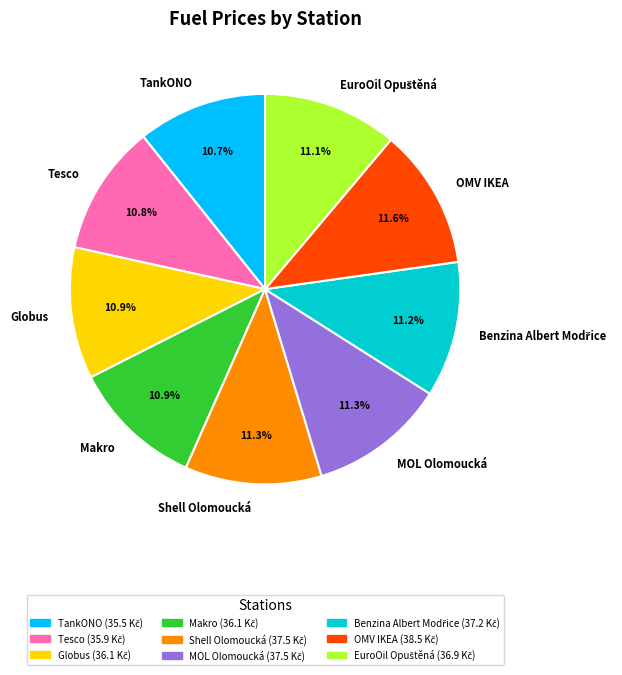

To the nearest percent, what portion does Shell Olomoucká represent?

11%